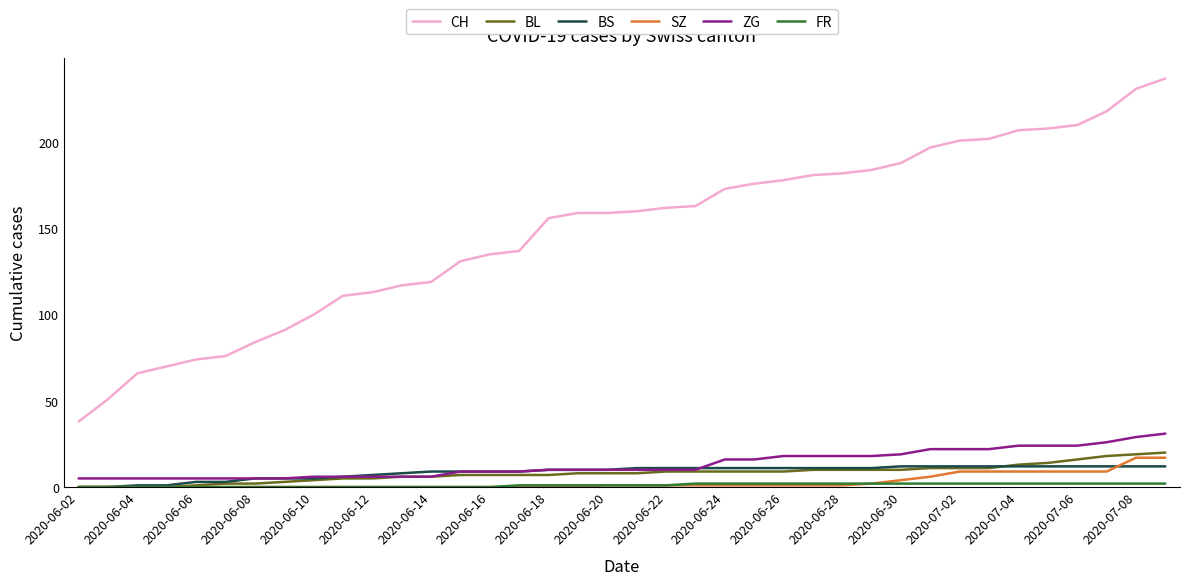

True or false: BL and CH intersect in this chart.

False